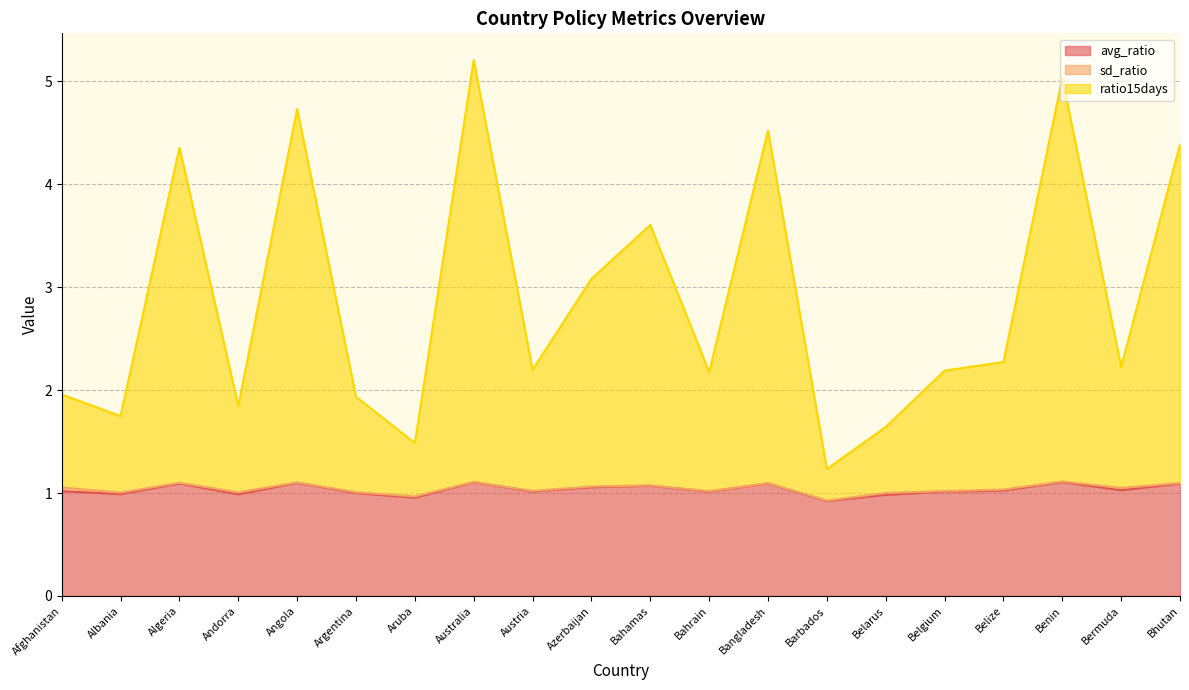

Which has a higher value, Bahrain or Bangladesh?

Bangladesh